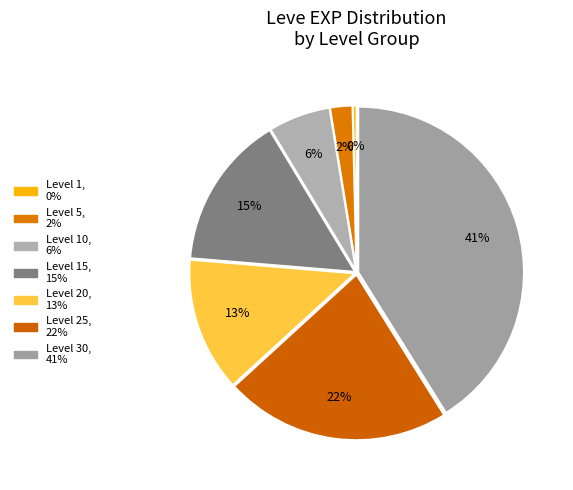

How many segments does this pie chart have?

7